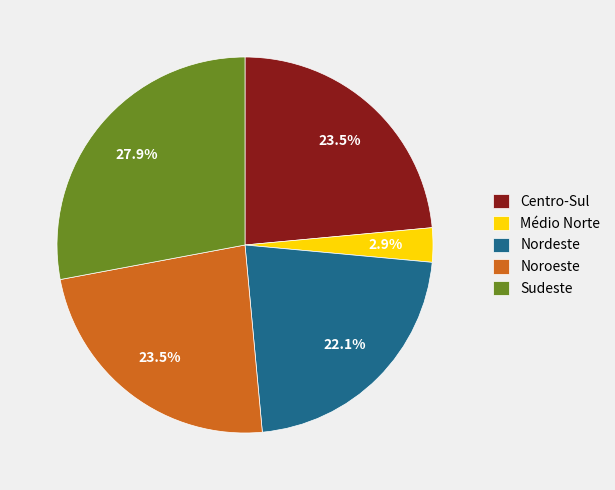

Is it true that Nordeste is 10% of the pie?

False